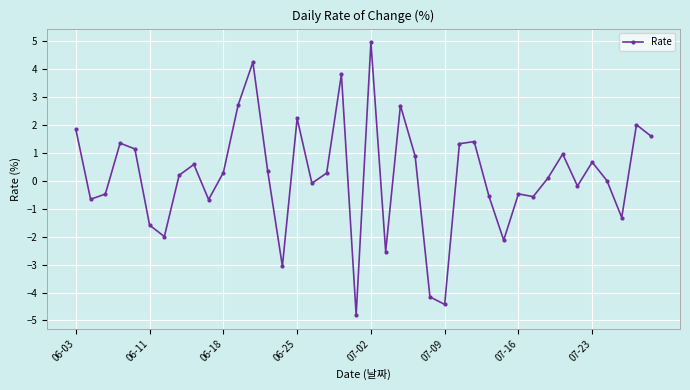

Reading right to left, list all the values displayed in this chart.

1.6	2.0	-1.3	0.0	0.7	-0.2	1.0	0.1	-0.6	-0.5	-2.1	-0.6	1.4	1.3	-4.4	-4.2	0.9	2.7	-2.5	5.0	-4.8	3.8	0.3	-0.1	2.2	-3.1	0.4	4.2	2.7	0.3	-0.7	0.6	0.2	-2.0	-1.6	1.1	1.3	-0.5	-0.7	1.8